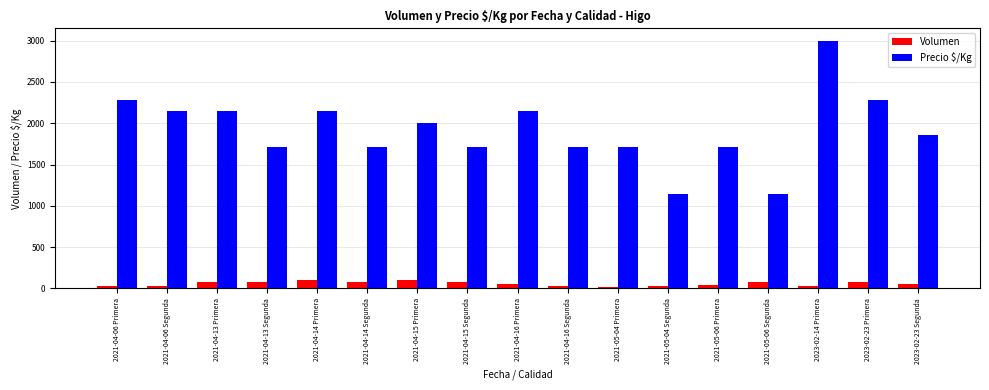

Which series has the largest range (max minus min)?

Precio $/Kg